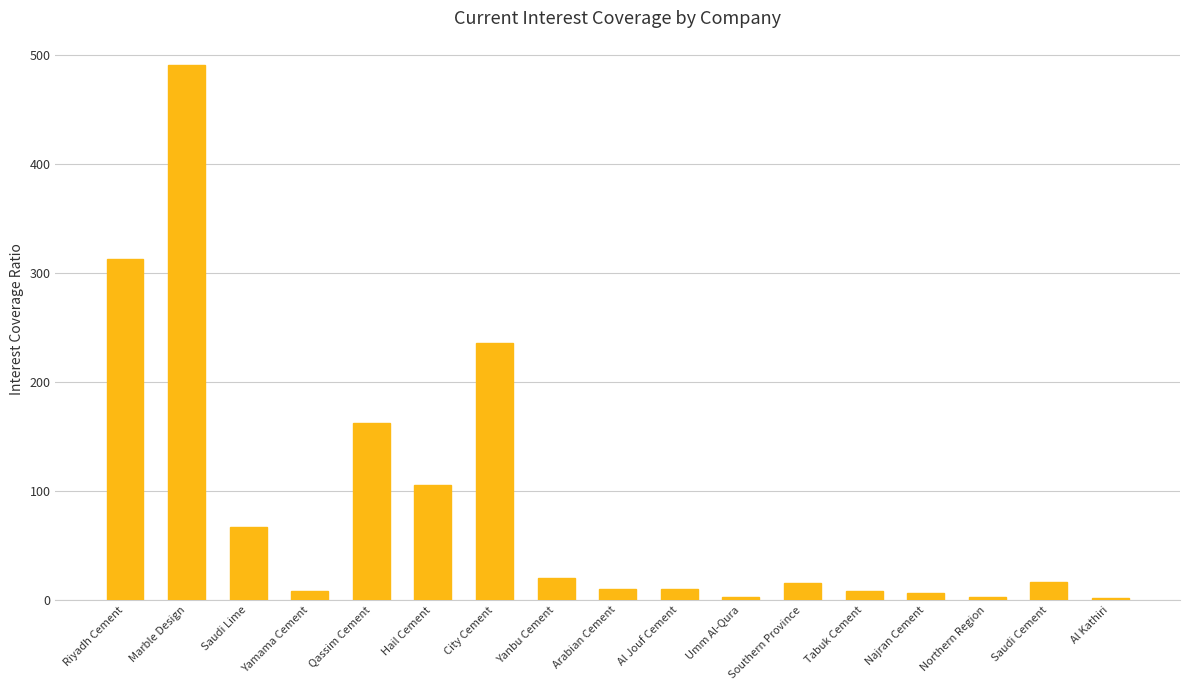

What is the difference between the values at Al Kathiri and City Cement?

234.4